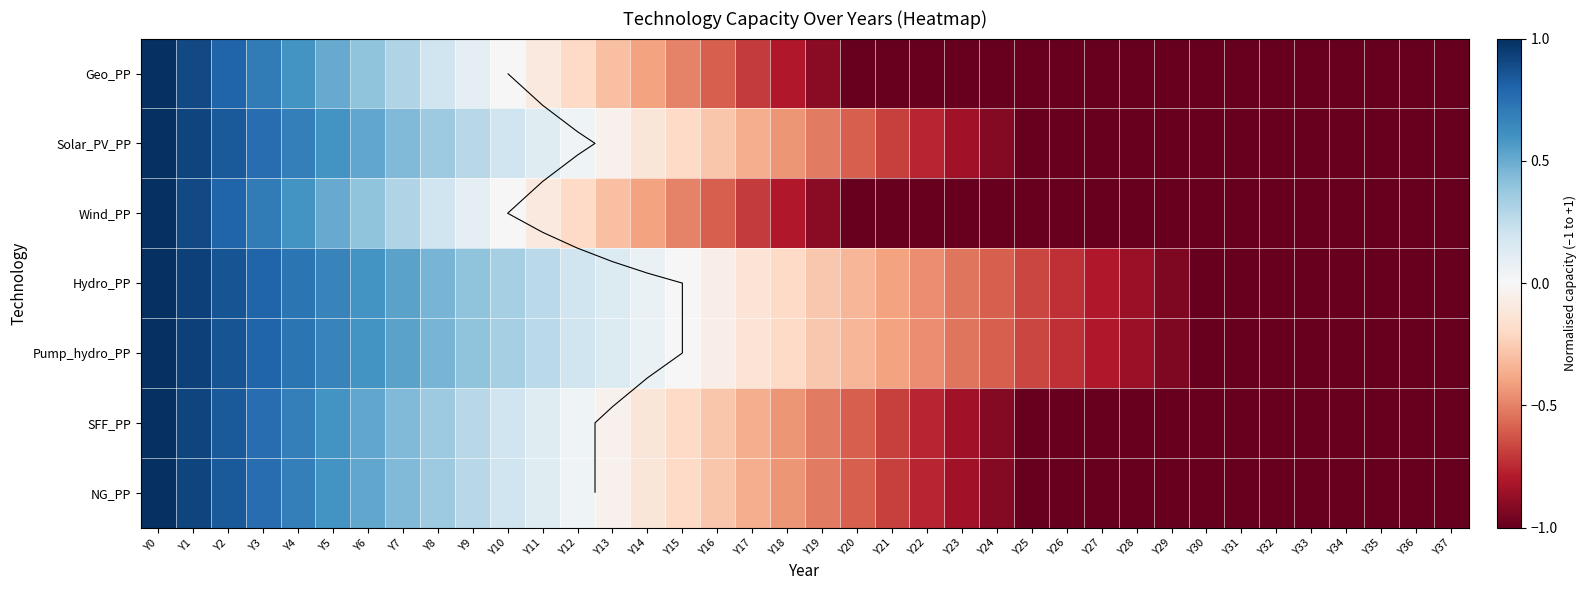

What is the total value across all series at Y12?

0.1